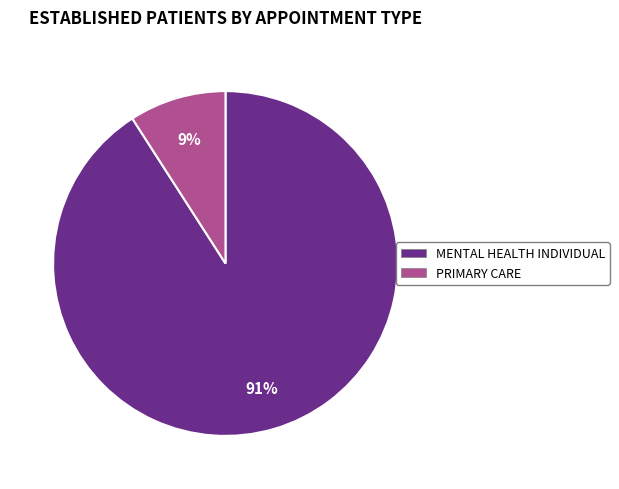

To the nearest percent, what is the difference between the largest and smallest slice percentages?

82%